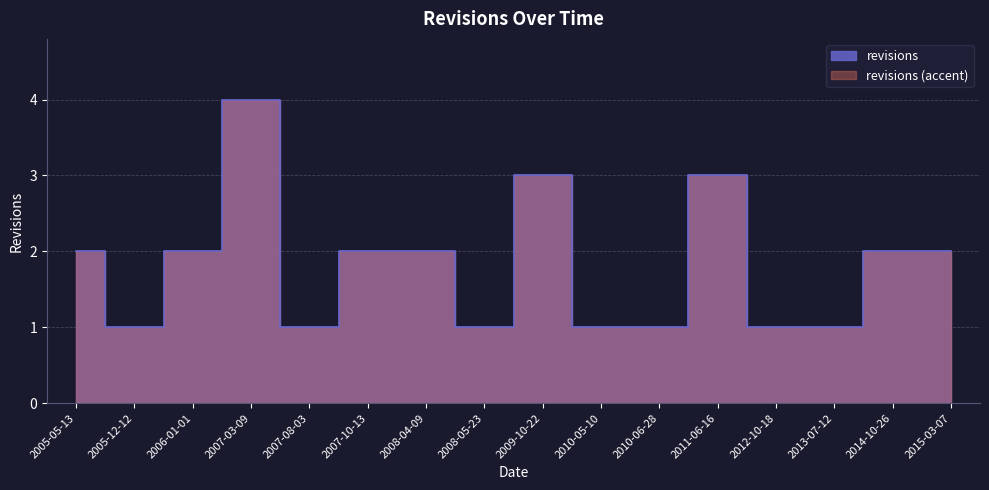

How many data points are less than 2?

7